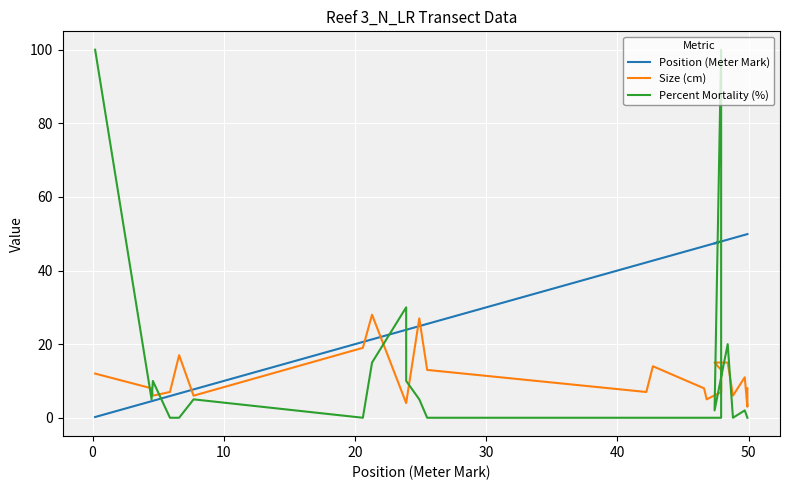

What are all the series names shown in the legend?

Position (Meter Mark), Size (cm), Percent Mortality (%)